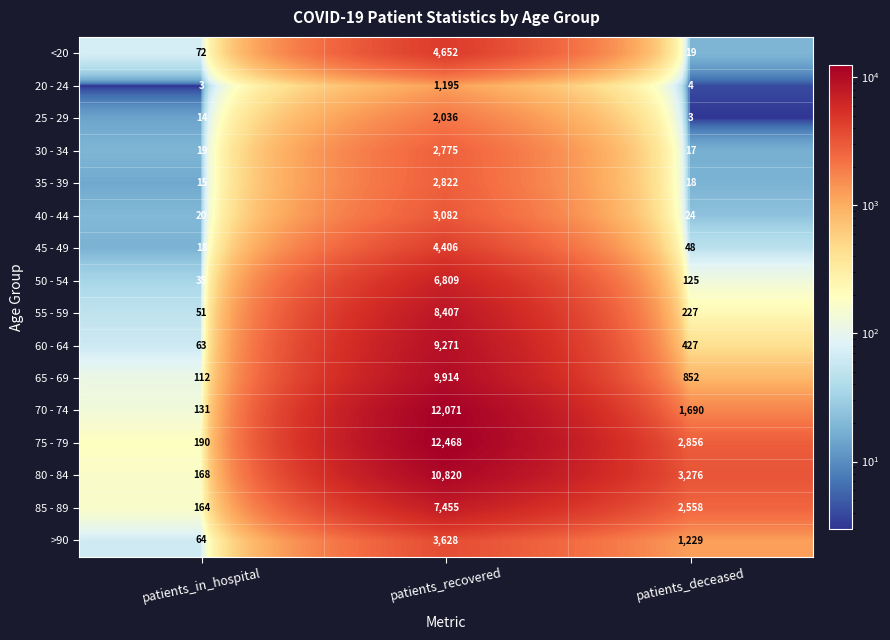

How many 70 - 74 values are between 131 and 12071?

3